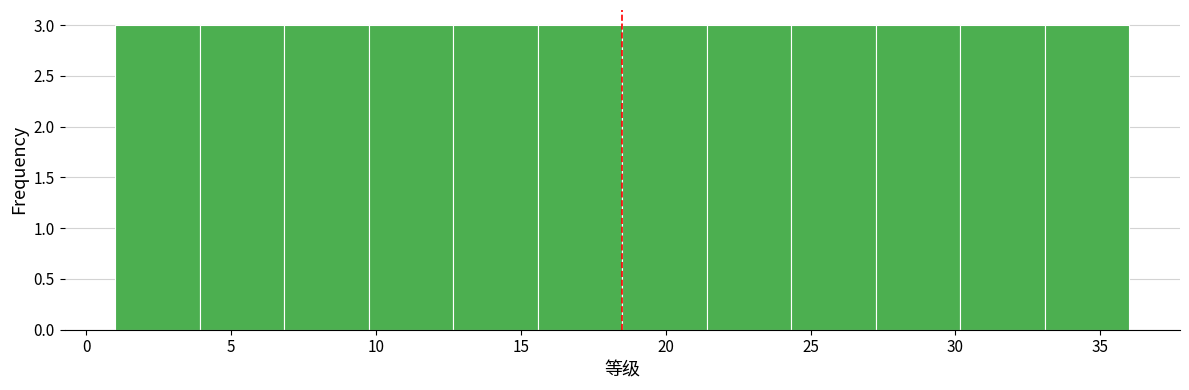

How tall is the bar that spans 30.0 to 33.0 on the x-axis? Neither the bar edges nor the heights are printed on the chart, so give them approximately, as read against the axes.

3